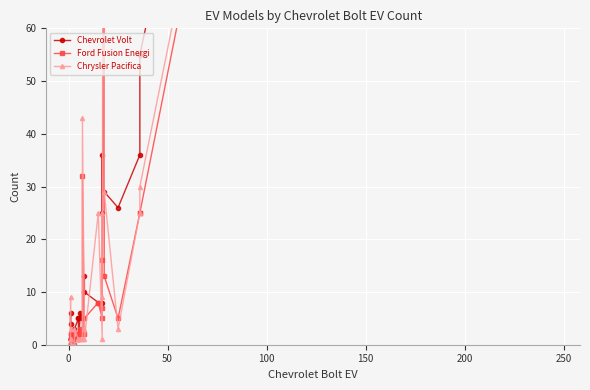

Reading right to left, extract all data points from this chart.

Chevrolet Volt: 421	421	421	55	36	26	29	72	25	36	8	8	10	13	5	5	6	1	5	5	3	1	1	2	1	1	1	1	6	4
Ford Fusion Energi: 141	141	421	25	25	5	13	141	7	16	5	8	5	2	32	2	3	2	2	1	1	0	0	1	0	0	0	0	1	2
Chrysler Pacifica: 219	219	421	30	25	3	29	219	9	25	1	25	1	3	43	1	1	1	1	1	3	0	0	0	0	0	1	0	9	3